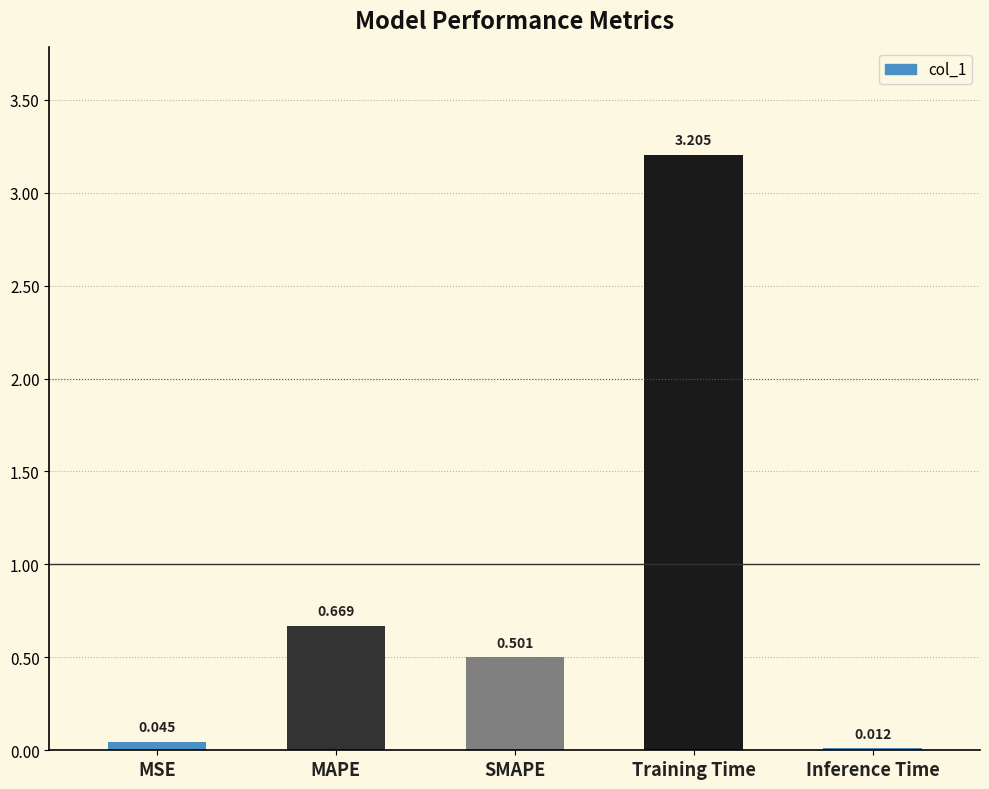

How many bars are there in total?

5